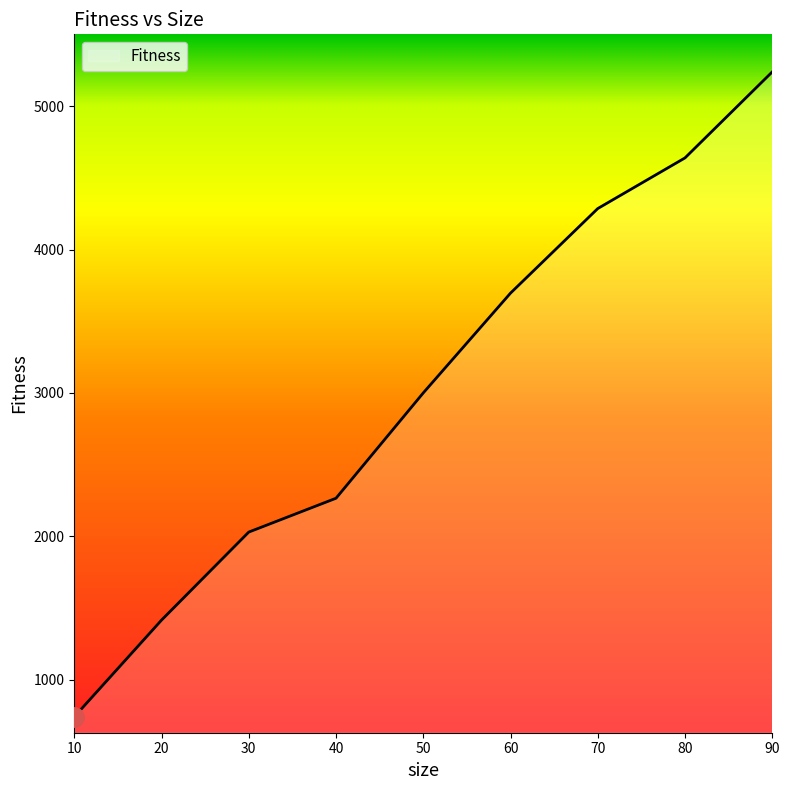

True or false: the data shows 4287.1 at 70.

True